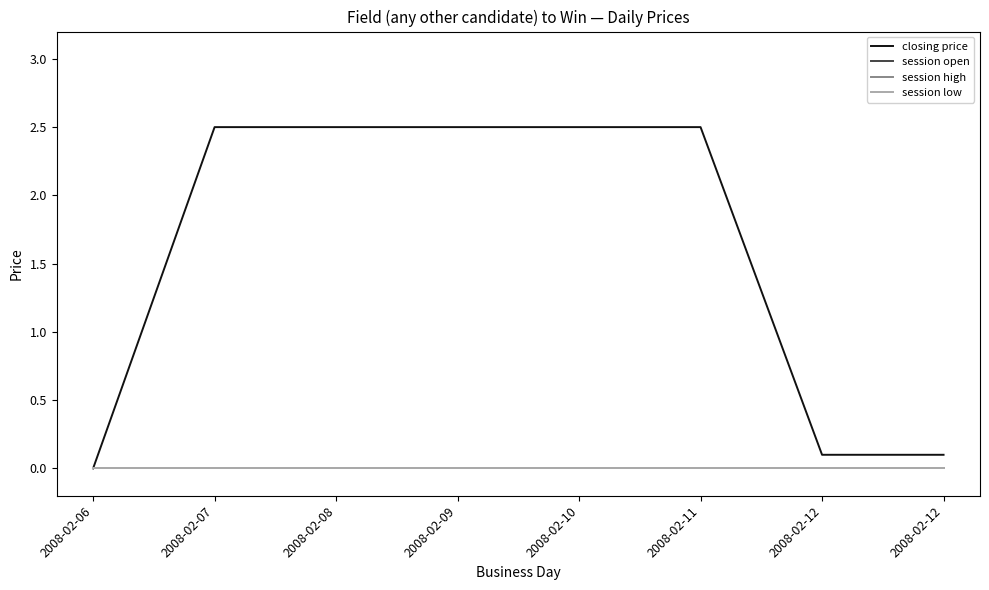

Does the chart have visible grid lines?

No